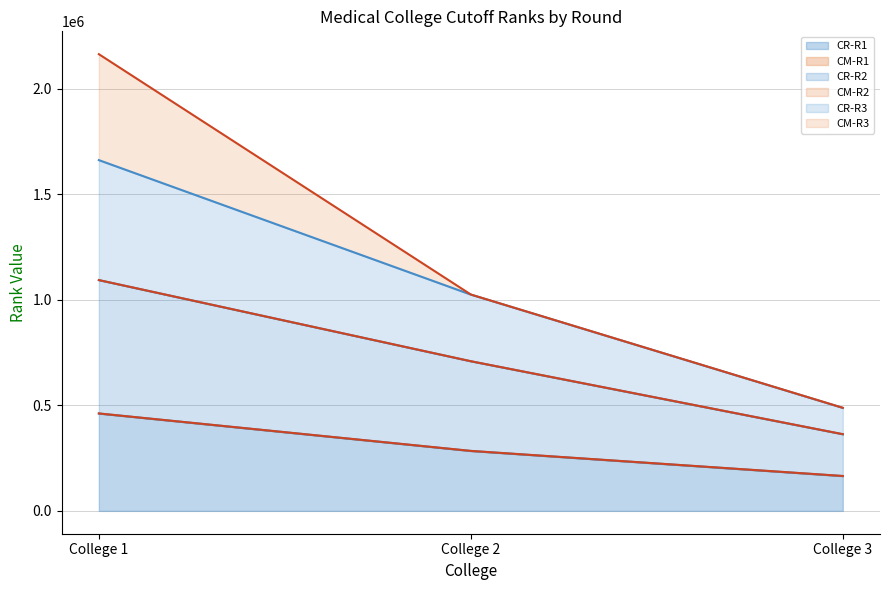

List the labels in order of CR-R1 value, smallest first.

College 3, College 2, College 1